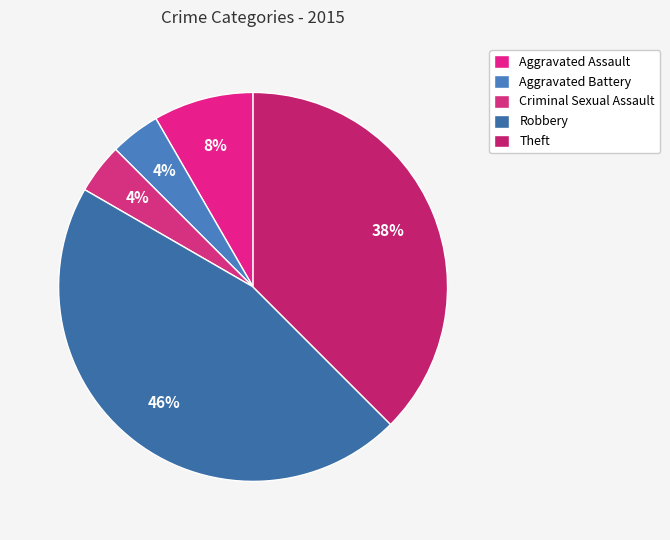

To the nearest percent, what percentage of the pie is Aggravated Battery?

4%